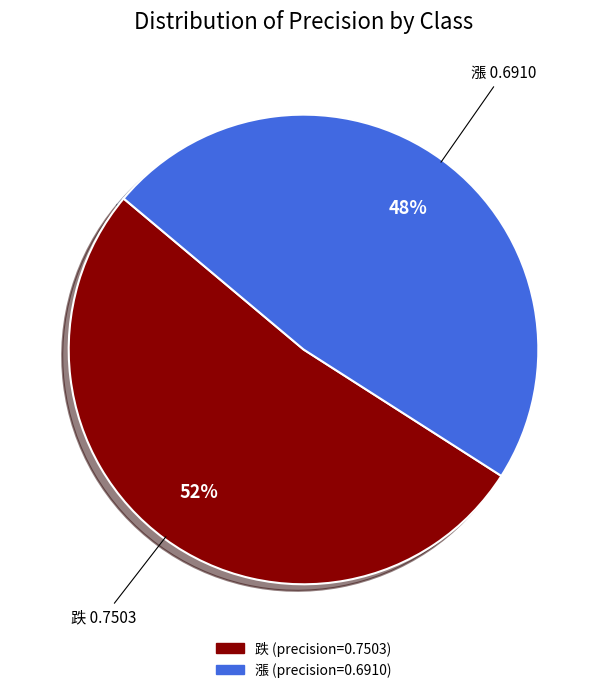

To the nearest percent, what is the combined percentage of 漲 and 跌?

100%